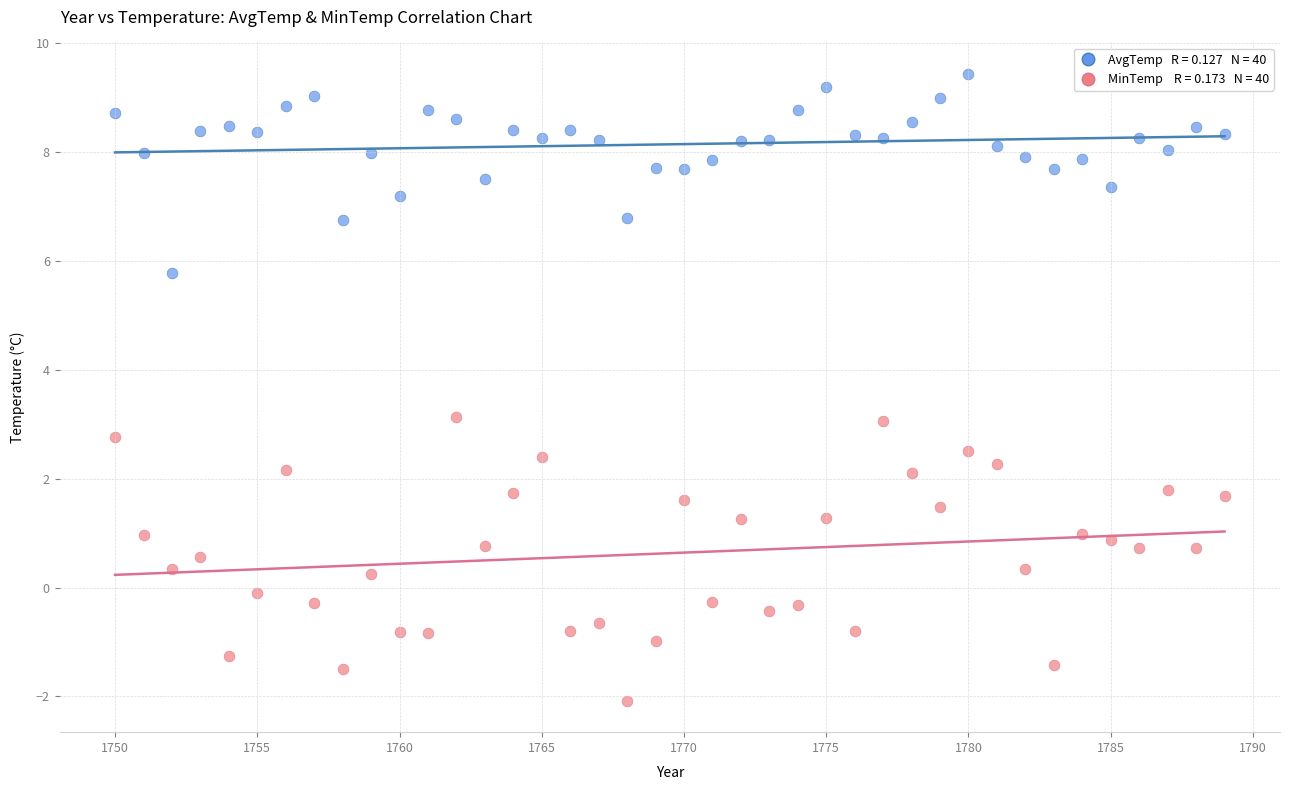

Across all data points, what is the range of Y values (max minus min)?

11.5